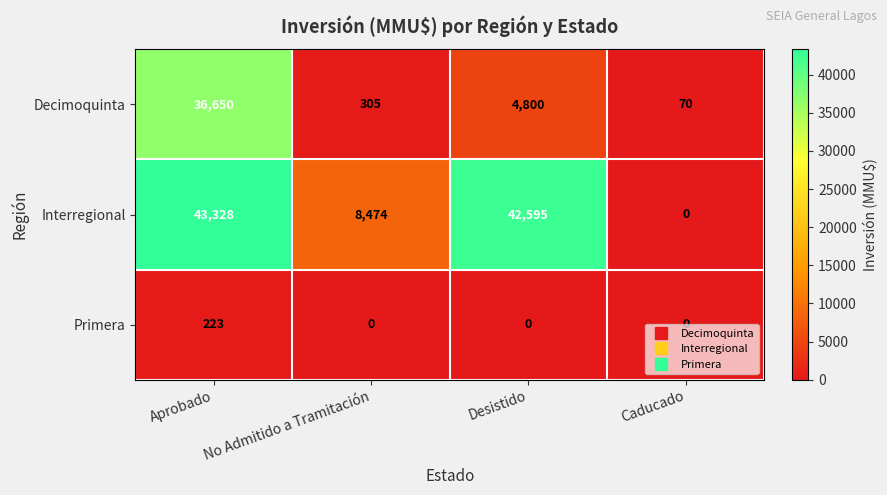

Which series has the largest total across all categories?

Interregional